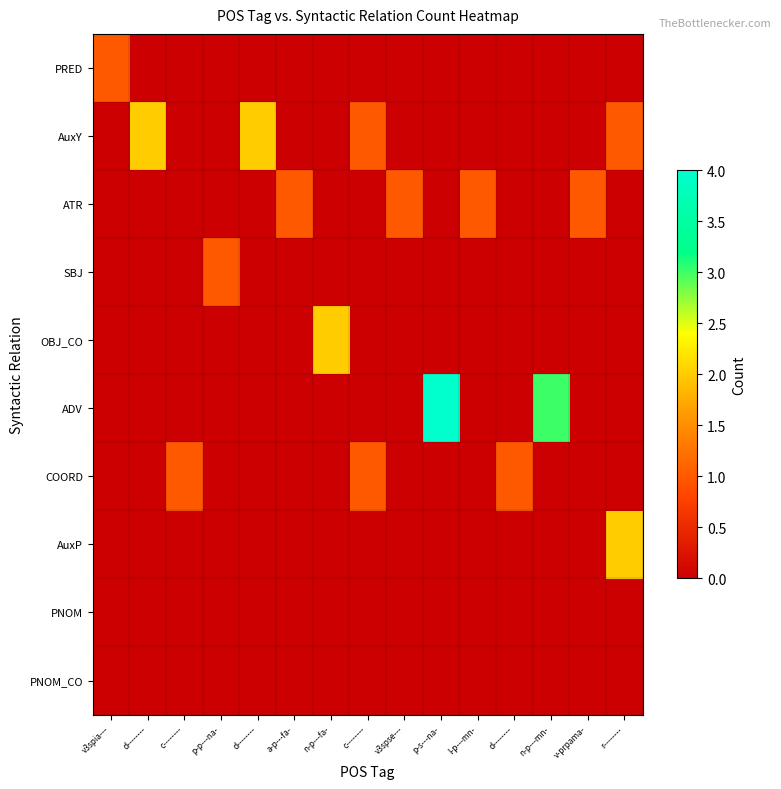

Reading left to right, extract all data points from this chart.

PRED: v3spia---=1	d--------=0	c--------=0	p-p---na-=0	d--------=0	a-p---fa-=0	n-p---fa-=0	c--------=0	v3spse---=0	p-s---na-=0	l-p---mn-=0	d--------=0	n-p---mn-=0	v-prpama-=0	r--------=0
AuxY: v3spia---=0	d--------=2	c--------=0	p-p---na-=0	d--------=2	a-p---fa-=0	n-p---fa-=0	c--------=1	v3spse---=0	p-s---na-=0	l-p---mn-=0	d--------=0	n-p---mn-=0	v-prpama-=0	r--------=1
ATR: v3spia---=0	d--------=0	c--------=0	p-p---na-=0	d--------=0	a-p---fa-=1	n-p---fa-=0	c--------=0	v3spse---=1	p-s---na-=0	l-p---mn-=1	d--------=0	n-p---mn-=0	v-prpama-=1	r--------=0
SBJ: v3spia---=0	d--------=0	c--------=0	p-p---na-=1	d--------=0	a-p---fa-=0	n-p---fa-=0	c--------=0	v3spse---=0	p-s---na-=0	l-p---mn-=0	d--------=0	n-p---mn-=0	v-prpama-=0	r--------=0
OBJ_CO: v3spia---=0	d--------=0	c--------=0	p-p---na-=0	d--------=0	a-p---fa-=0	n-p---fa-=2	c--------=0	v3spse---=0	p-s---na-=0	l-p---mn-=0	d--------=0	n-p---mn-=0	v-prpama-=0	r--------=0
ADV: v3spia---=0	d--------=0	c--------=0	p-p---na-=0	d--------=0	a-p---fa-=0	n-p---fa-=0	c--------=0	v3spse---=0	p-s---na-=4	l-p---mn-=0	d--------=0	n-p---mn-=3	v-prpama-=0	r--------=0
COORD: v3spia---=0	d--------=0	c--------=1	p-p---na-=0	d--------=0	a-p---fa-=0	n-p---fa-=0	c--------=1	v3spse---=0	p-s---na-=0	l-p---mn-=0	d--------=1	n-p---mn-=0	v-prpama-=0	r--------=0
AuxP: v3spia---=0	d--------=0	c--------=0	p-p---na-=0	d--------=0	a-p---fa-=0	n-p---fa-=0	c--------=0	v3spse---=0	p-s---na-=0	l-p---mn-=0	d--------=0	n-p---mn-=0	v-prpama-=0	r--------=2
PNOM: v3spia---=0	d--------=0	c--------=0	p-p---na-=0	d--------=0	a-p---fa-=0	n-p---fa-=0	c--------=0	v3spse---=0	p-s---na-=0	l-p---mn-=0	d--------=0	n-p---mn-=0	v-prpama-=0	r--------=0
PNOM_CO: v3spia---=0	d--------=0	c--------=0	p-p---na-=0	d--------=0	a-p---fa-=0	n-p---fa-=0	c--------=0	v3spse---=0	p-s---na-=0	l-p---mn-=0	d--------=0	n-p---mn-=0	v-prpama-=0	r--------=0